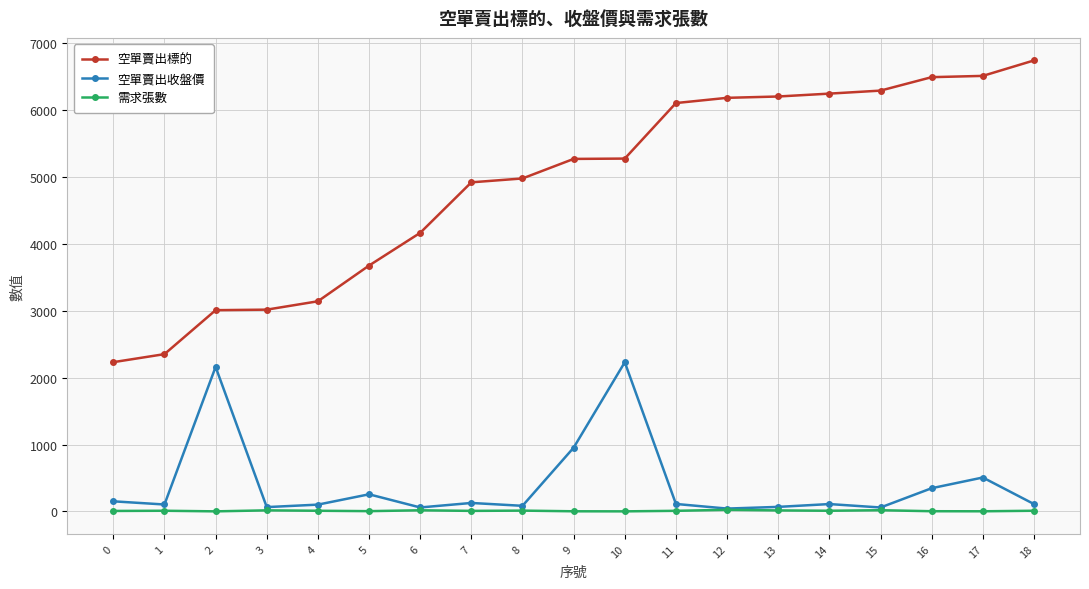

What is the sum of the 空單賣出標的 values at 2 and 9?

8277.0